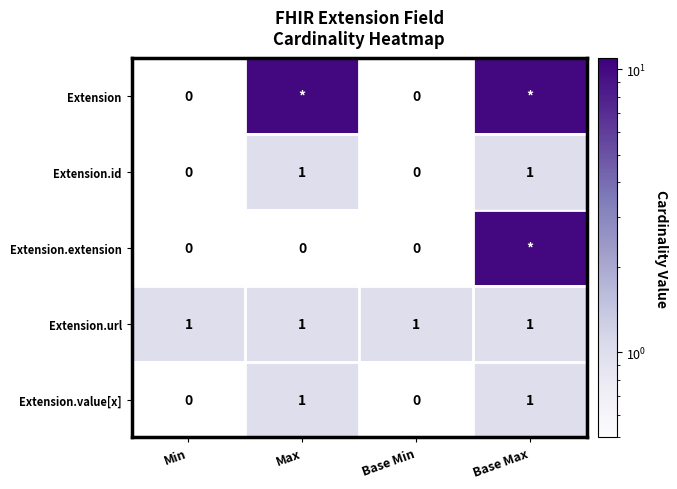

How many values in the Extension.id series are below 1?

2